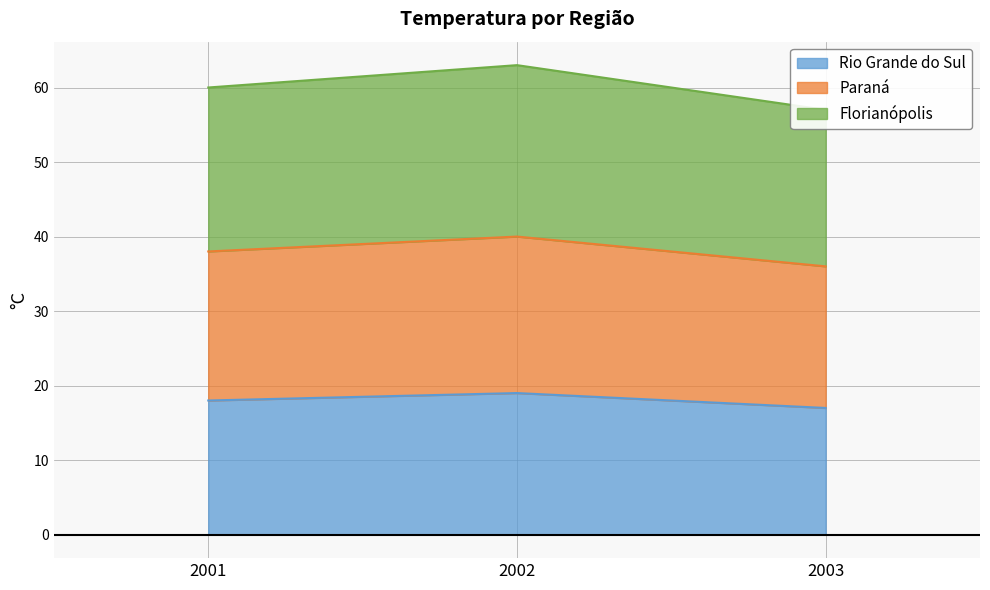

How many values in the Florianópolis series exceed 60?

1